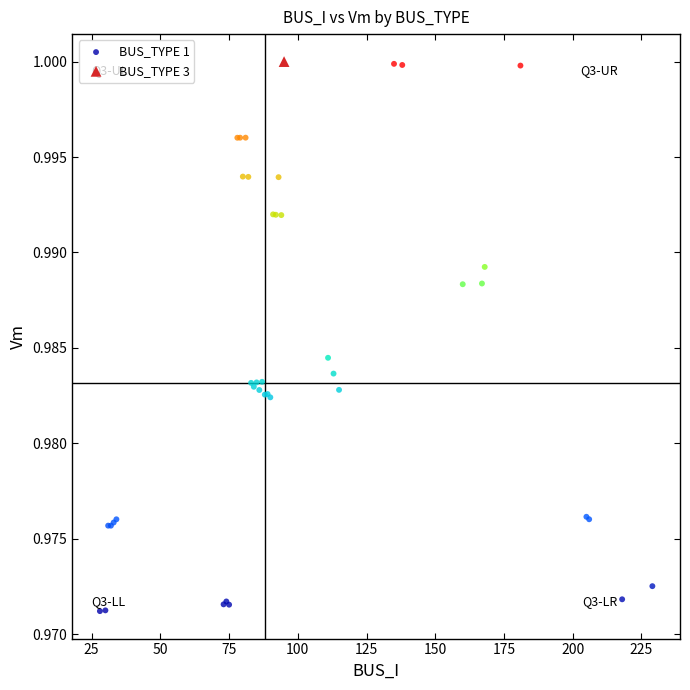

What are all the series names shown in the legend?

BUS_TYPE 1, BUS_TYPE 3